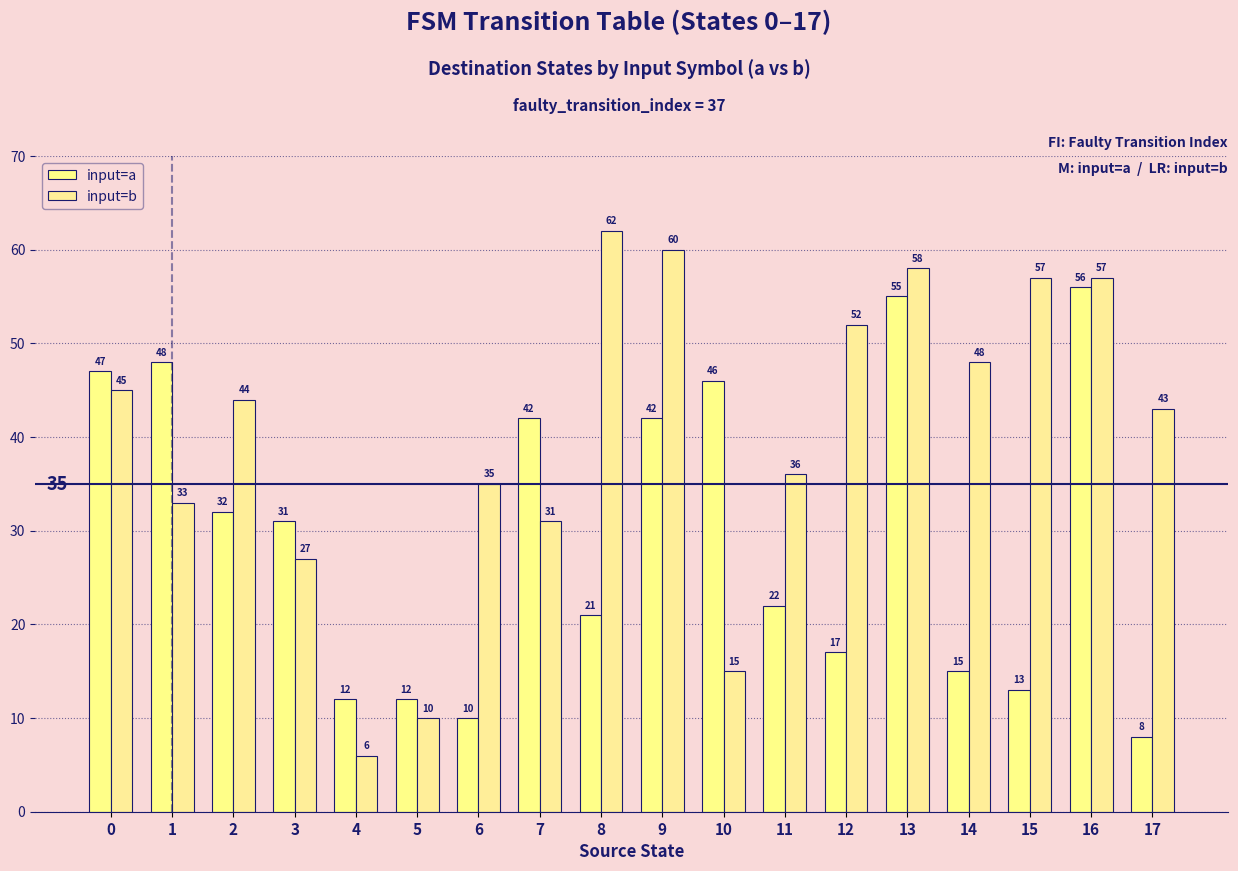

Which category has the highest value in the input=a series?

16